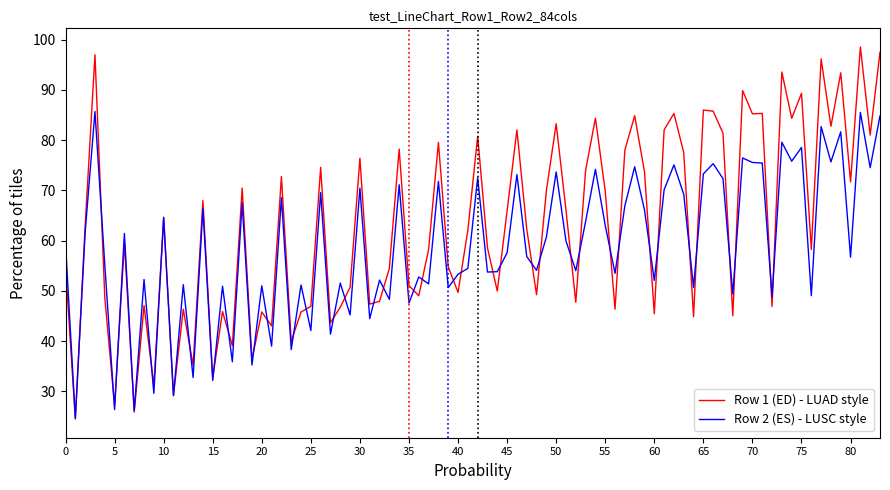

Which series has the largest range (max minus min)?

Row 1 (ED) - LUAD style